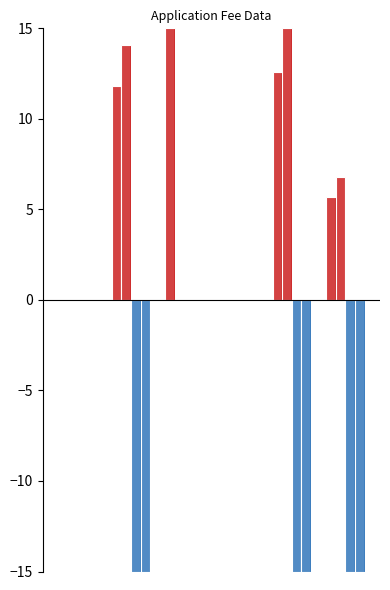

Are the bars horizontal?

No